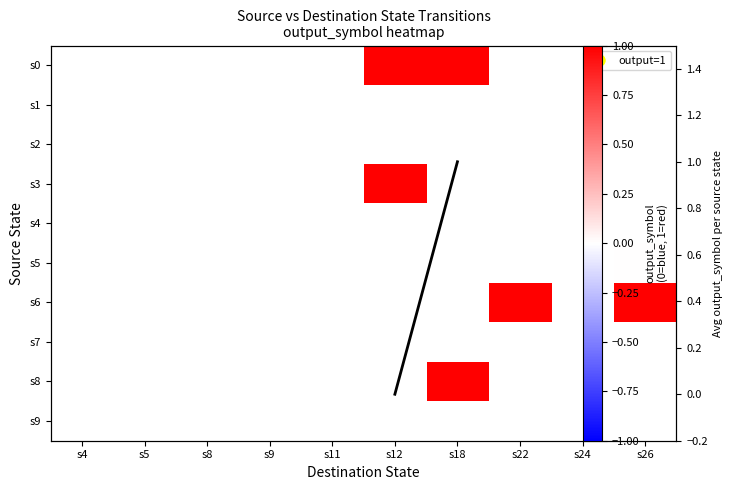

Which label corresponds to the largest value in the chart?

s12